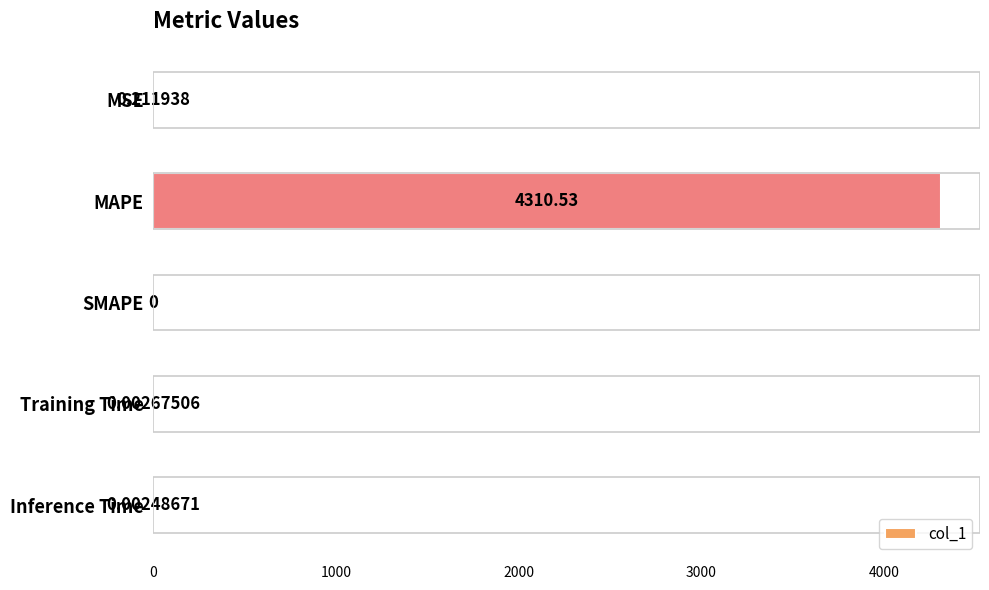

What is the sum of all values?

4310.7